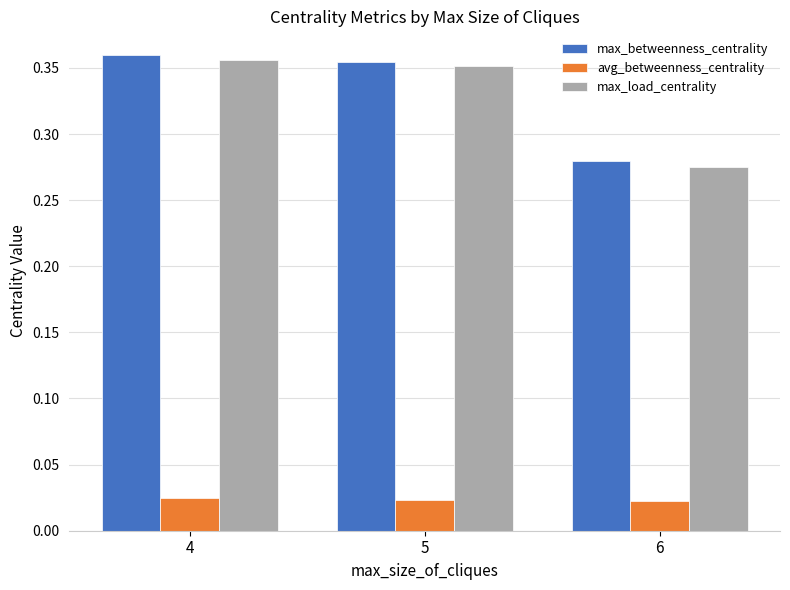

Is it true that max_load_centrality equals 0.5 at 4?

False